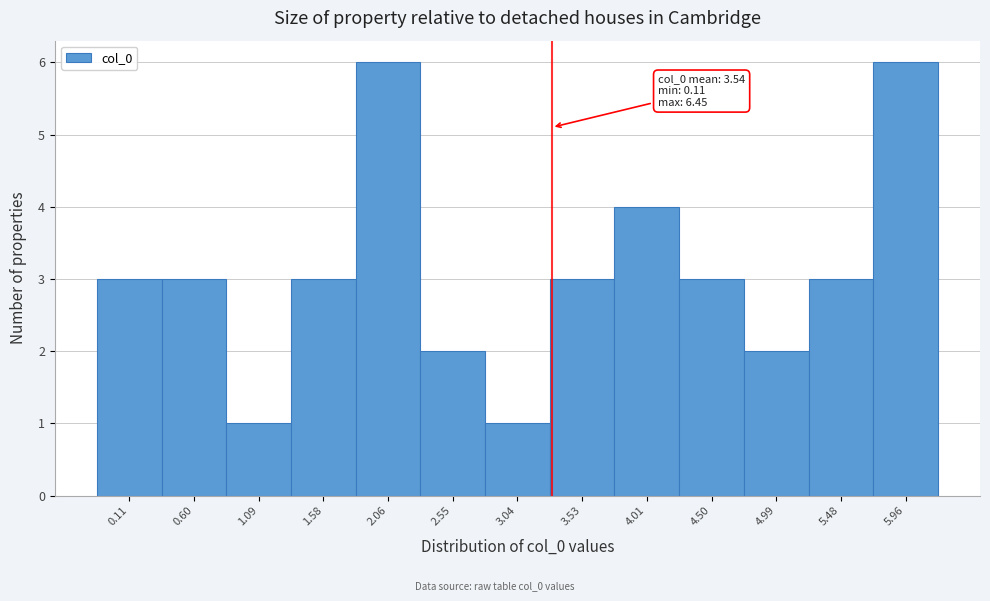

Reading left to right, list all the values displayed in this chart.

0.11=3	0.60=3	1.09=1	1.58=3	2.06=6	2.55=2	3.04=1	3.53=3	4.01=4	4.50=3	4.99=2	5.48=3	5.96=6